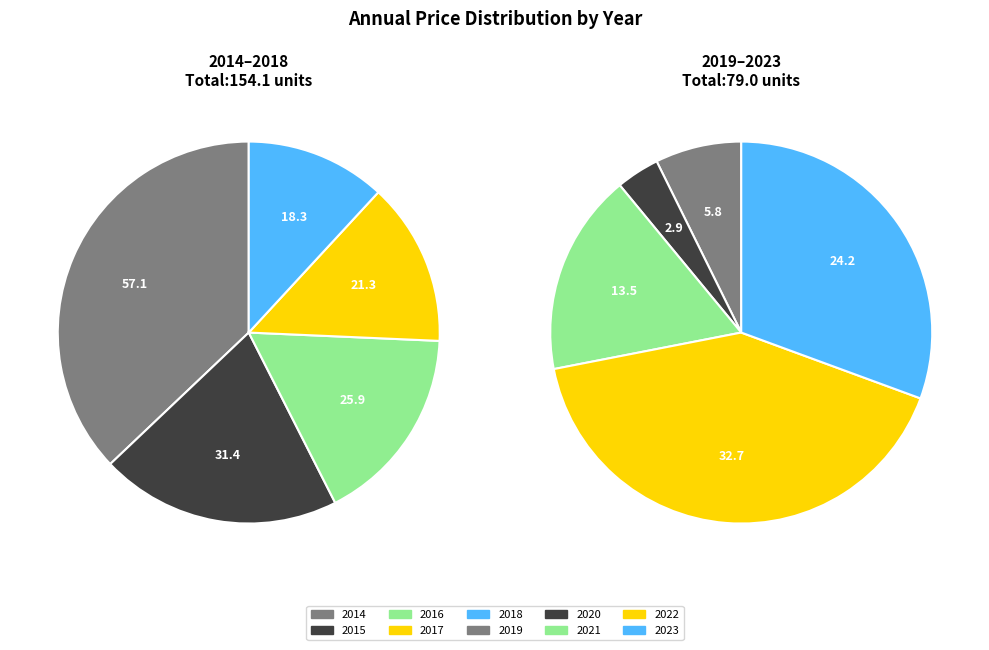

Which slice is the smallest?

2020